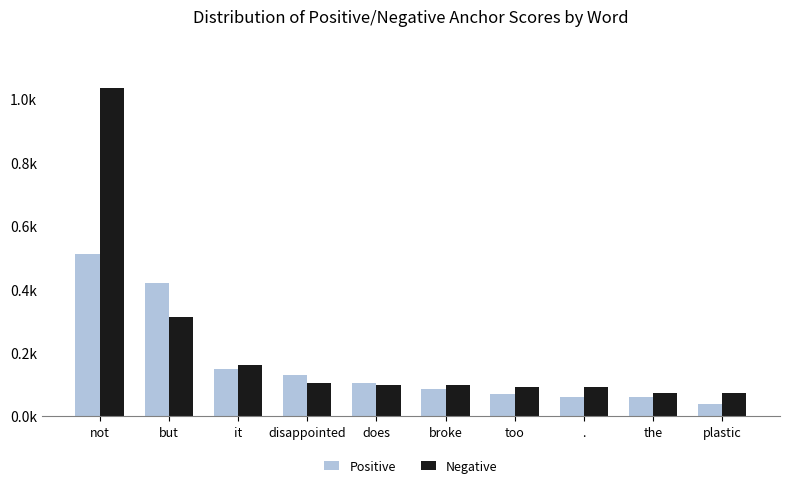

Does the chart contain stacked bars?

No